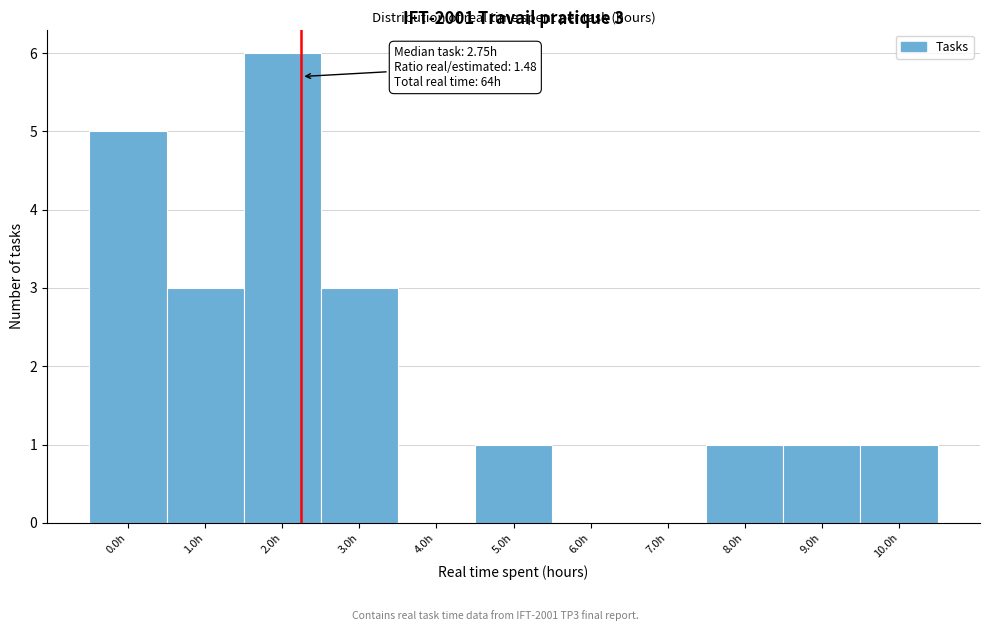

Reading left to right, what are all the values shown in this chart?

0.0h=5	1.0h=3	2.0h=6	3.0h=3	4.0h=0	5.0h=1	6.0h=0	7.0h=0	8.0h=1	9.0h=1	10.0h=1